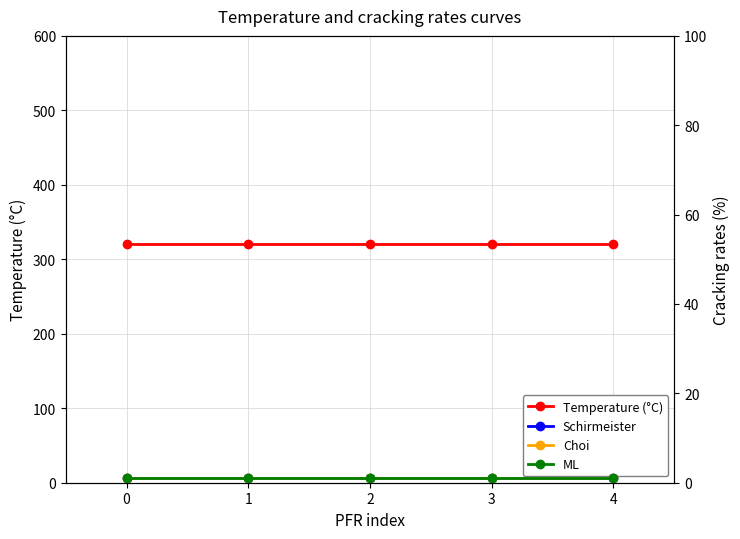

What are all the series names shown in the legend?

Temperature (°C), Schirmeister, Choi, ML